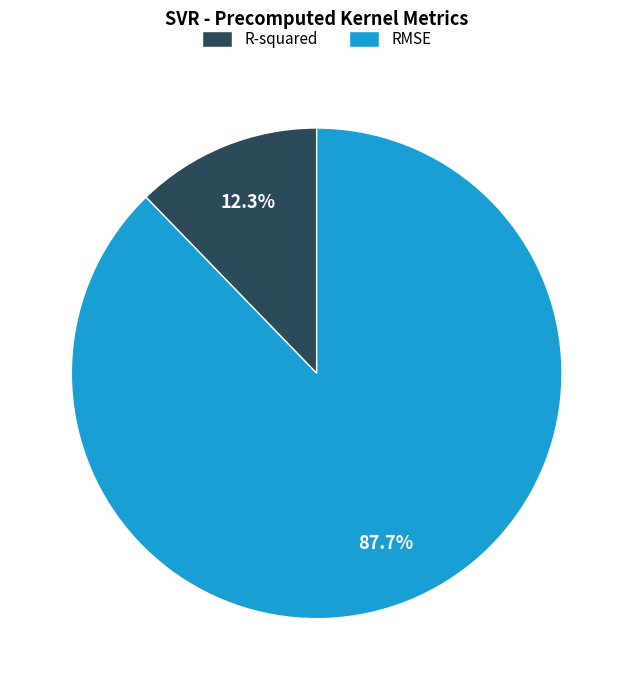

Which category has the smallest portion of the pie?

R-squared